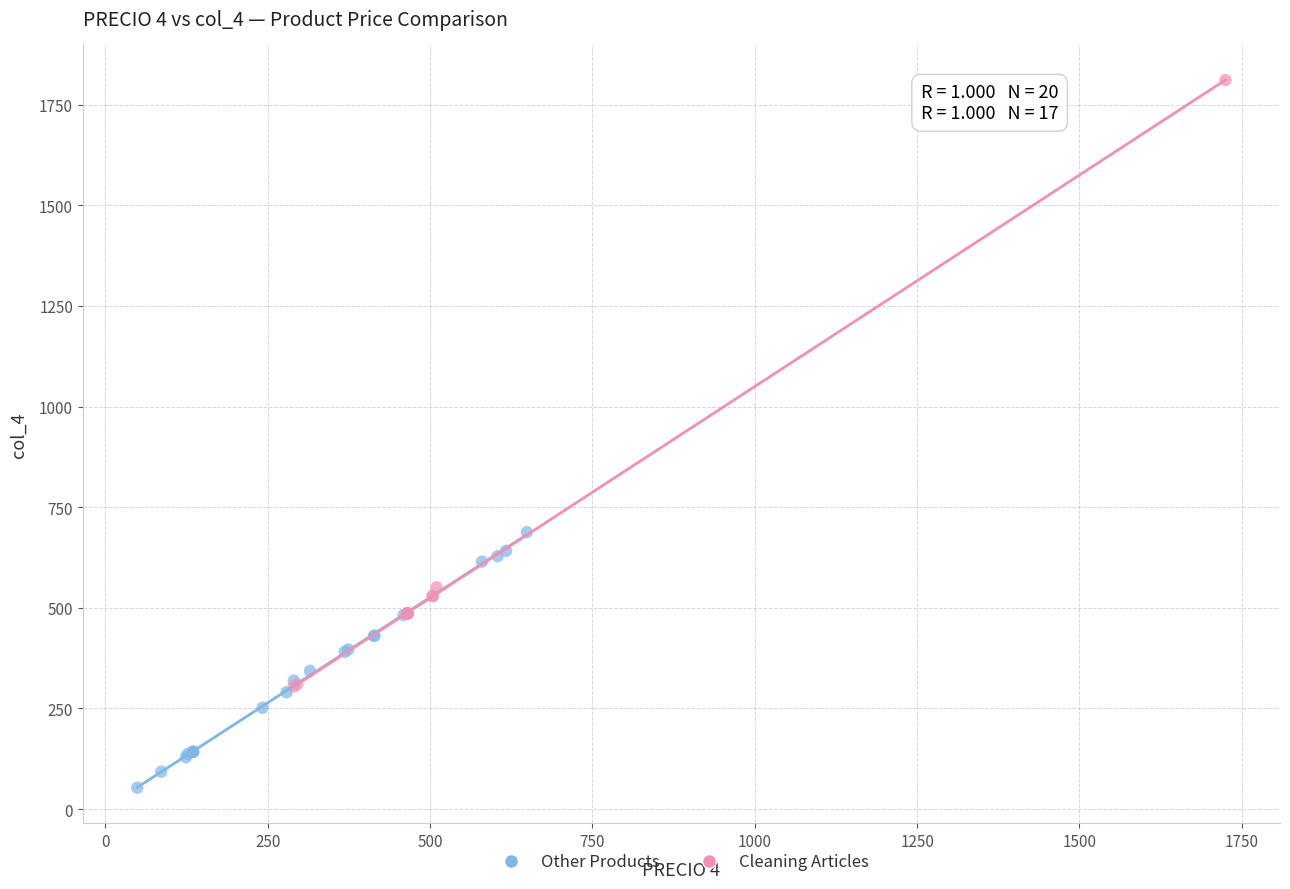

What are all the series names shown in the legend?

Other Products, Cleaning Articles